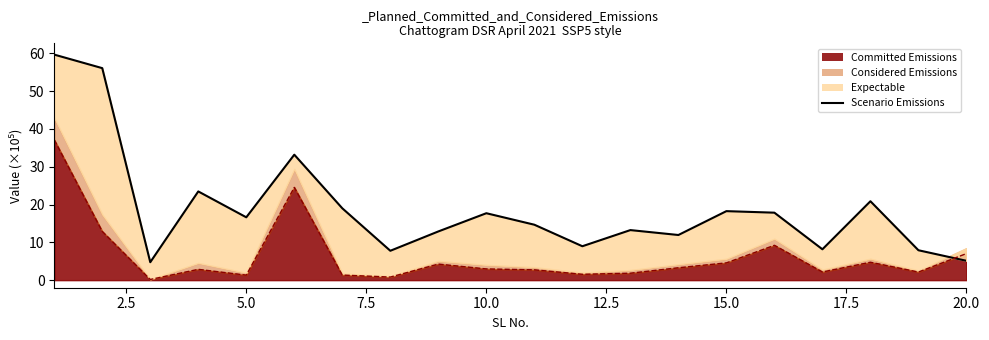

What is the difference between the maximum and minimum values?

54.9